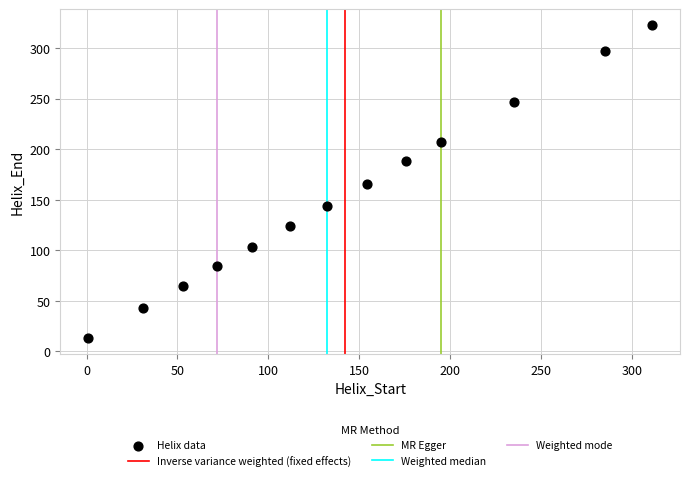

What is the range of X values (max minus min)?

310